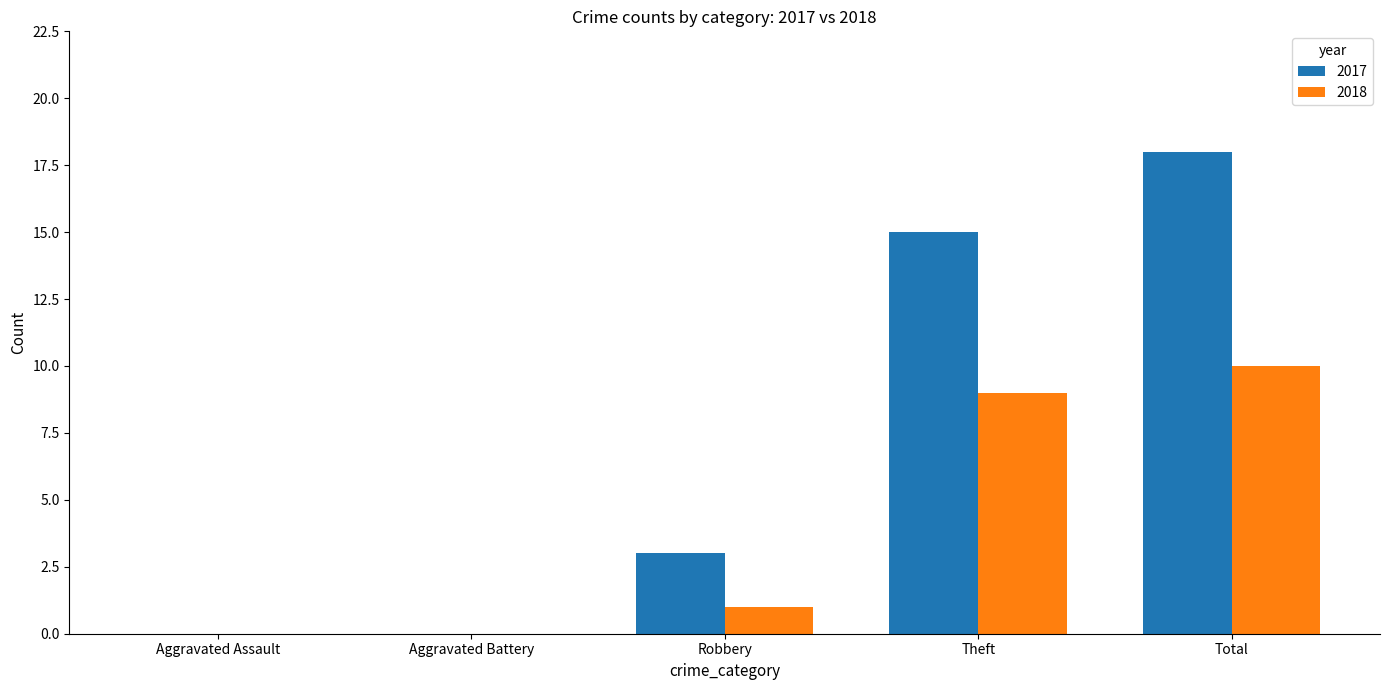

How many distinct data groups are displayed?

2